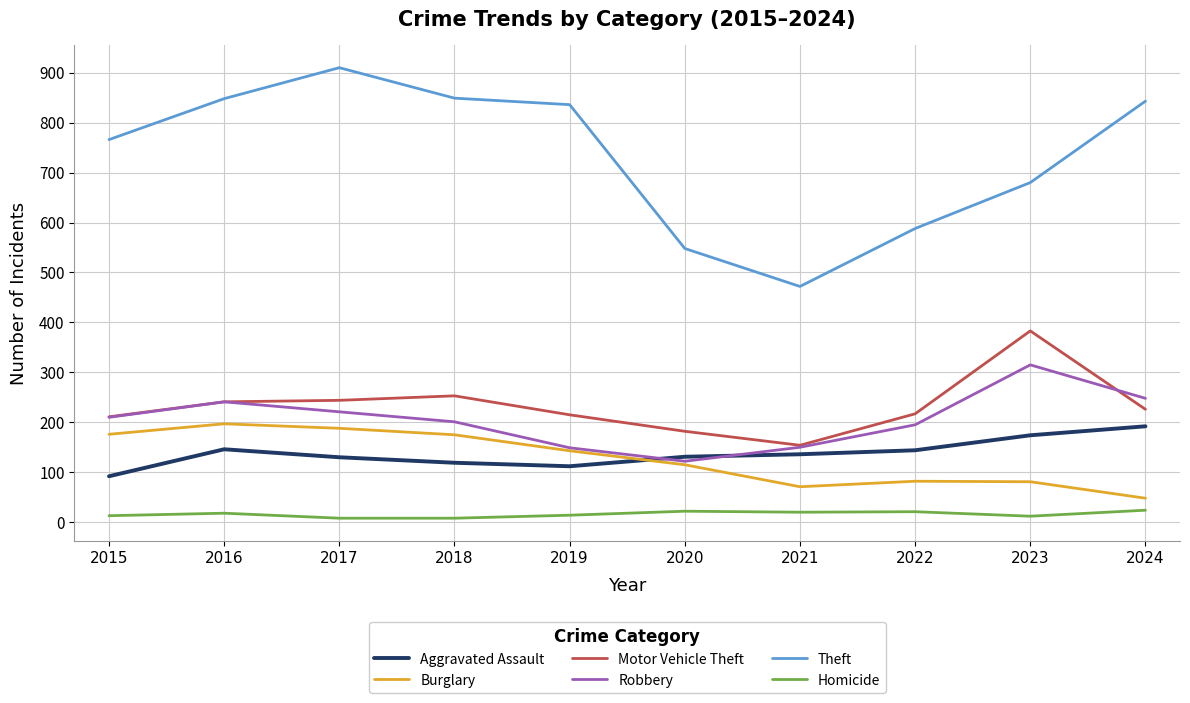

Between 2015 and 2022, which series saw the biggest shift?

Theft